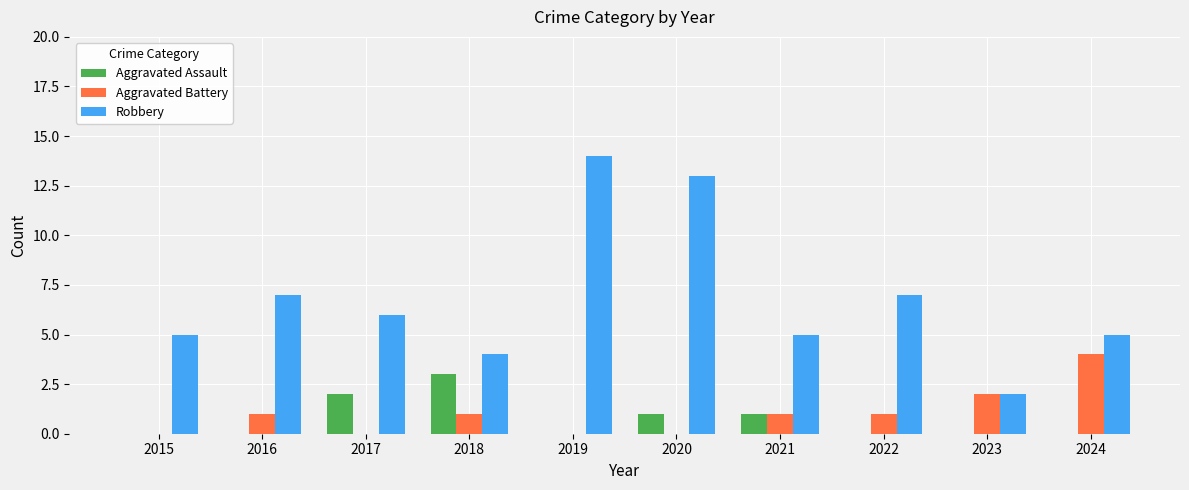

How many Aggravated Battery values are between 0 and 1?

8